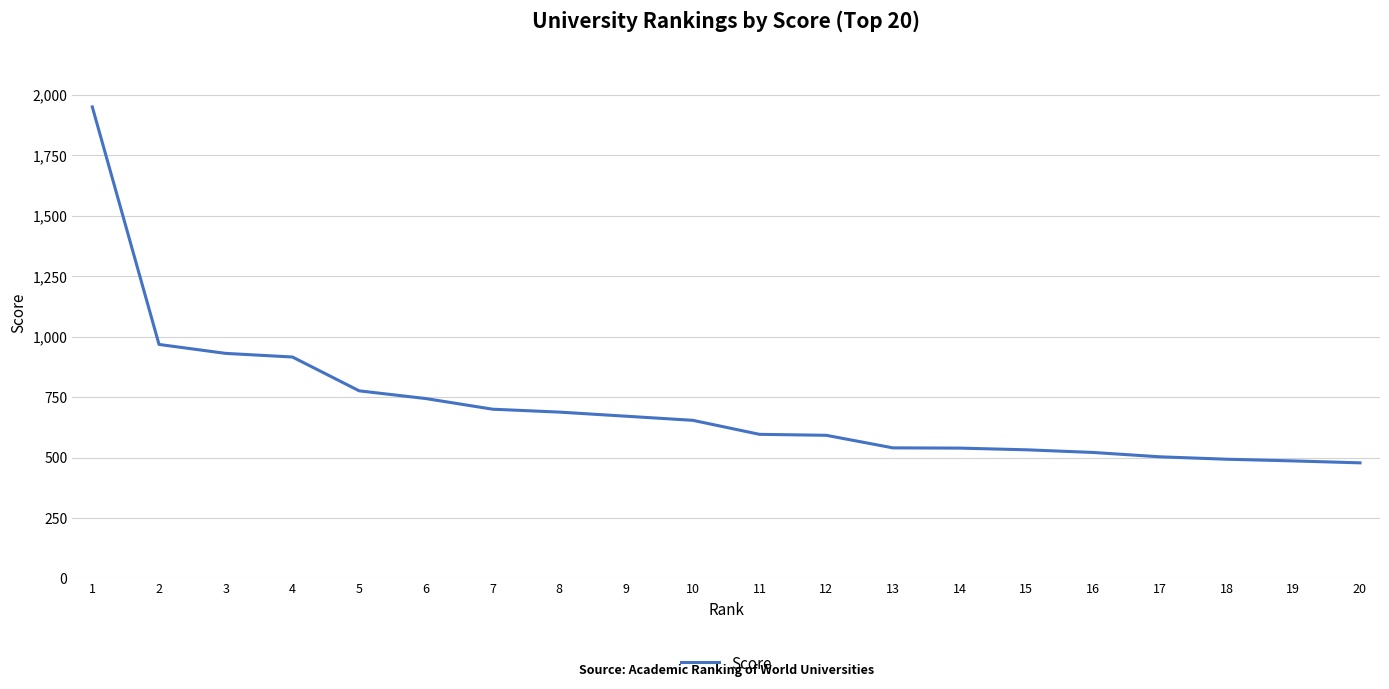

What is the greatest value displayed?

1951